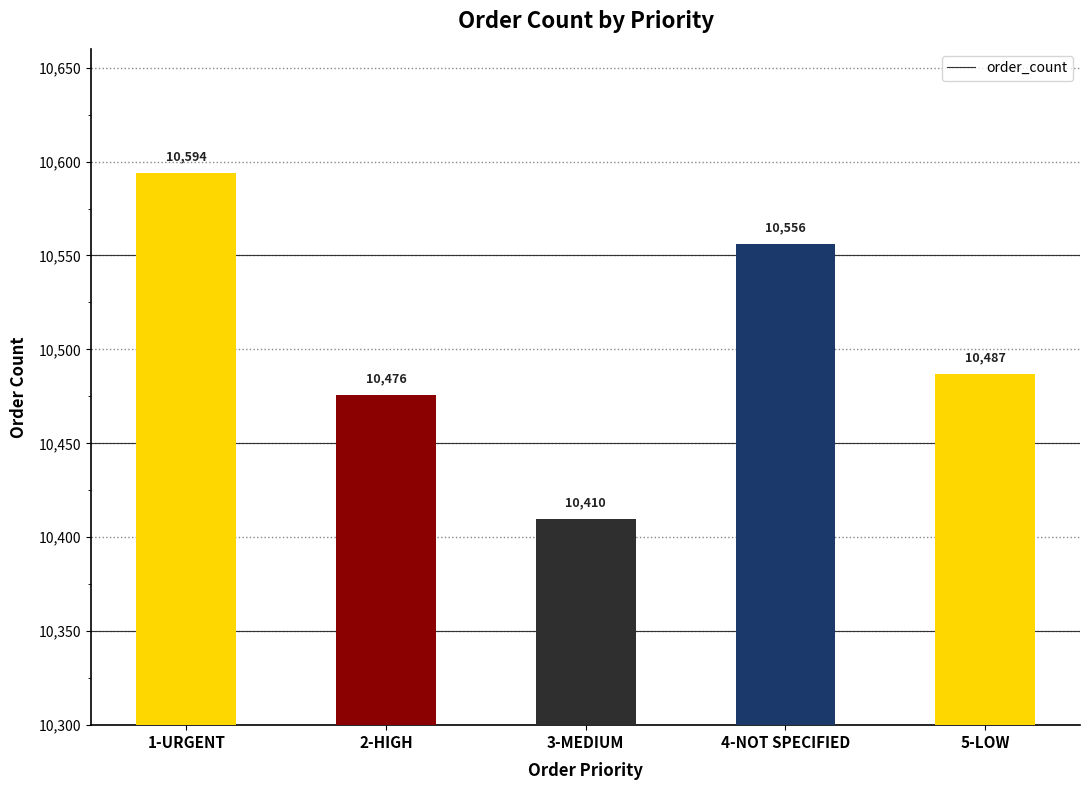

The value at 3-MEDIUM is 10410. True or false?

True